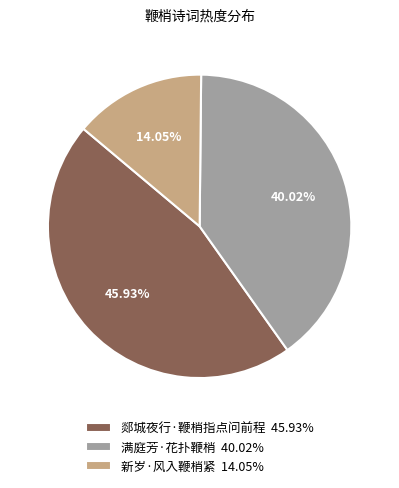

Is it true that 郯城夜行·鞭梢指点问前程 is 46% of the pie?

True